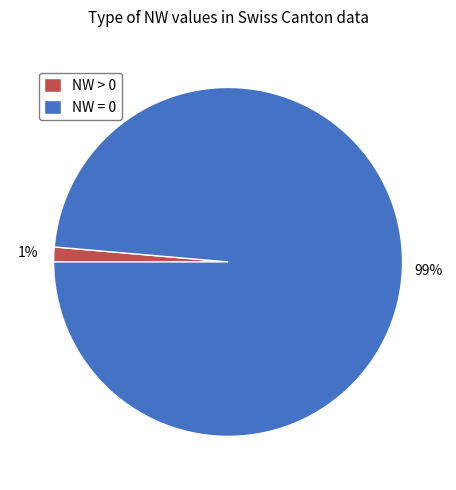

To the nearest percent, what is the average slice percentage?

50%